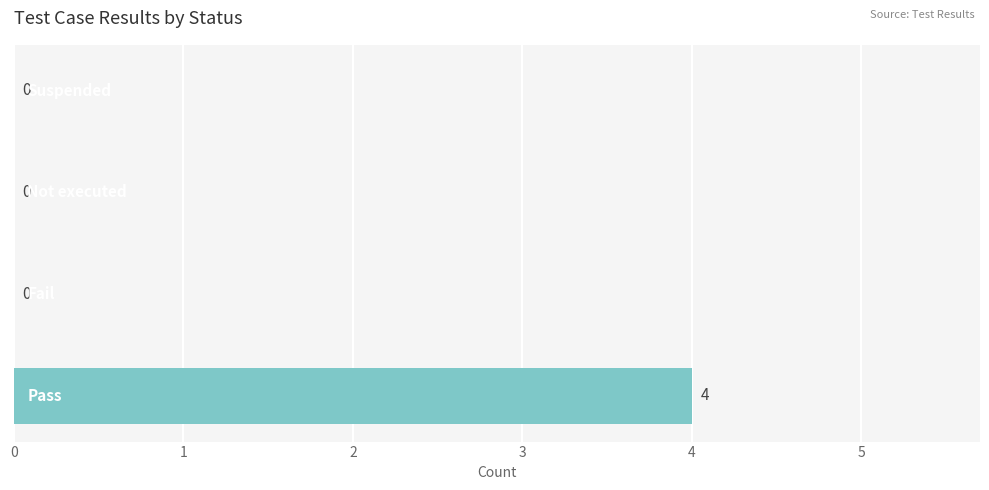

What is the maximum value shown in the chart?

4